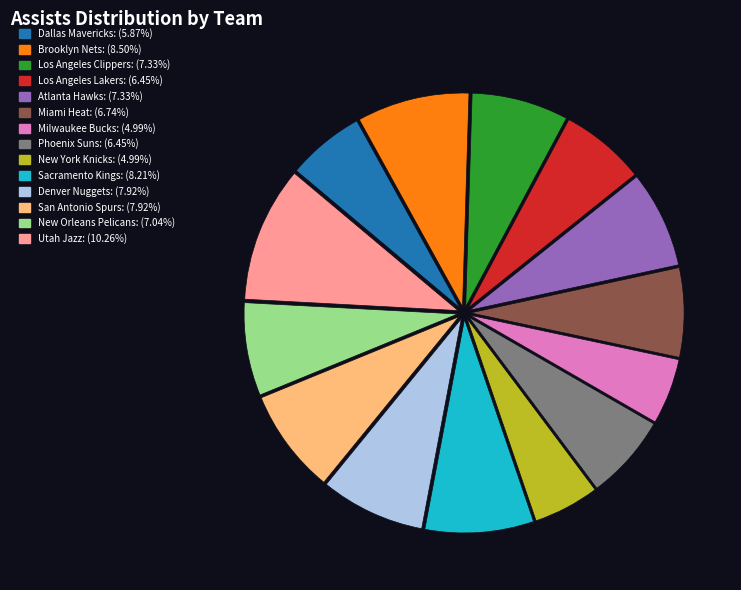

Does New Orleans Pelicans: (7.04%) account for over 50% of the chart?

No